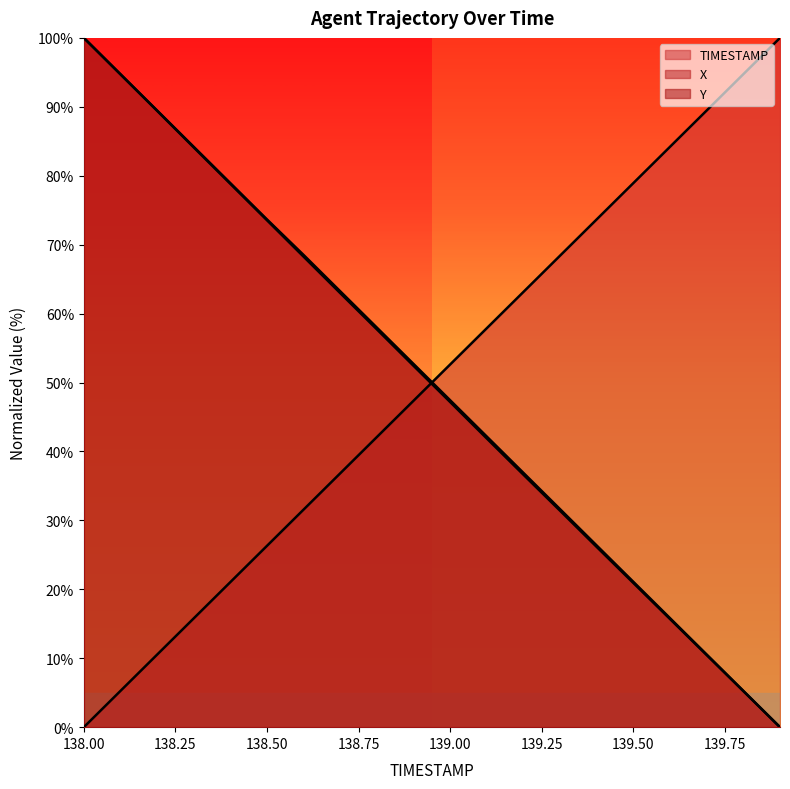

Where do TIMESTAMP and X first cross each other?

138.9 and 139.0